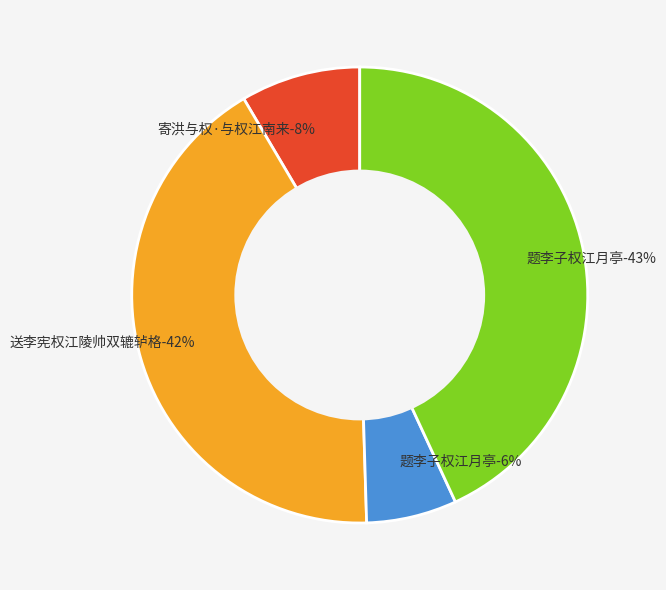

Is there any slice that represents more than half of the pie?

No